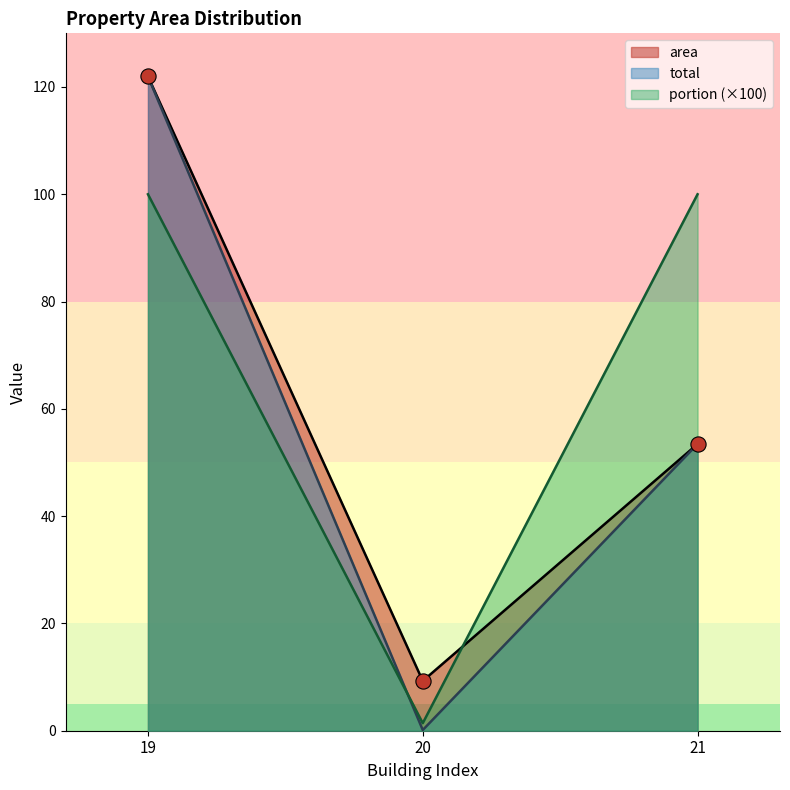

Which series has the largest Y range (max minus min)?

total